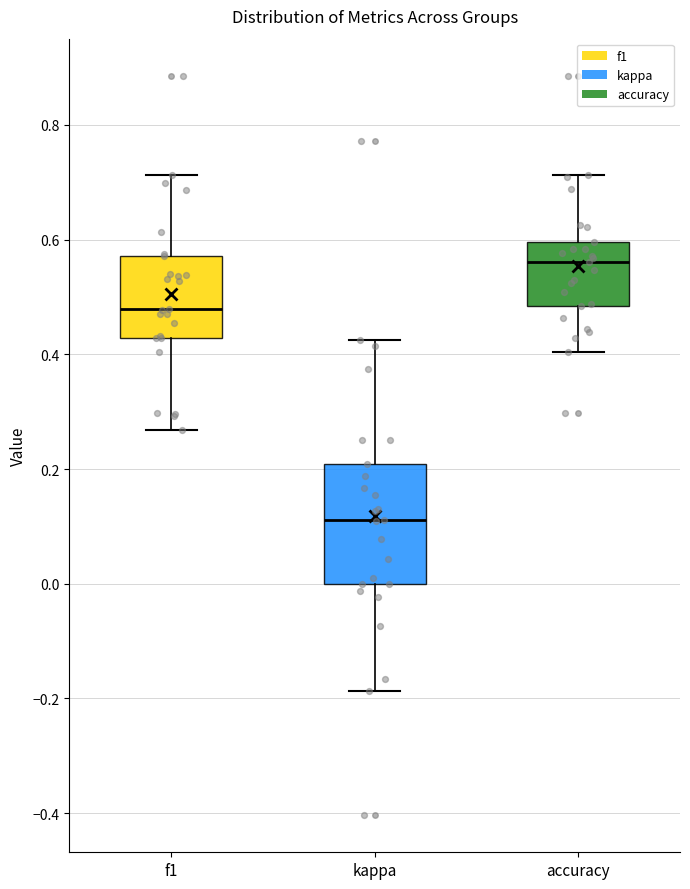

Reading left to right, transcribe this box plot: for each box, give where its median line is, the range the box spans, and where its two whiskers end, as read against the y-axis. The values are not printed on the chart, so give them approximately, as read against the axis.

f1: median 0.48, box 0.42 to 0.58, whiskers 0.26 to 0.72
kappa: median 0.12, box 0.00 to 0.20, whiskers -0.18 to 0.42
accuracy: median 0.56, box 0.48 to 0.60, whiskers 0.40 to 0.72